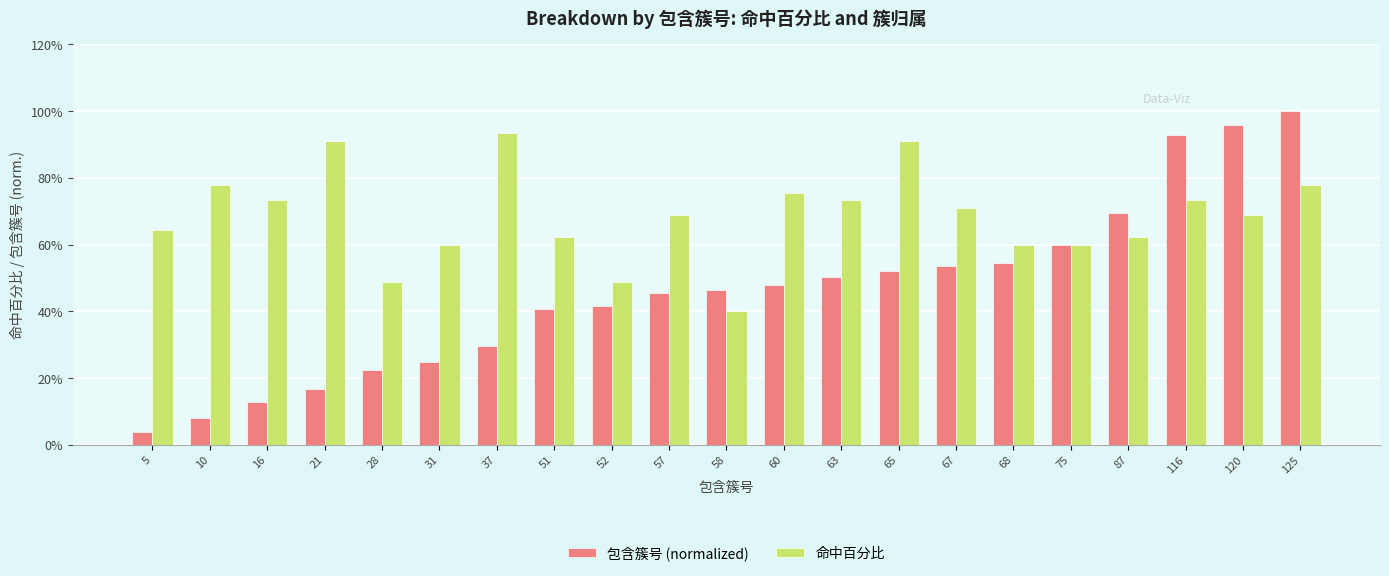

Rank the series at 28 from highest to lowest value.

命中百分比, 包含簇号 (normalized)